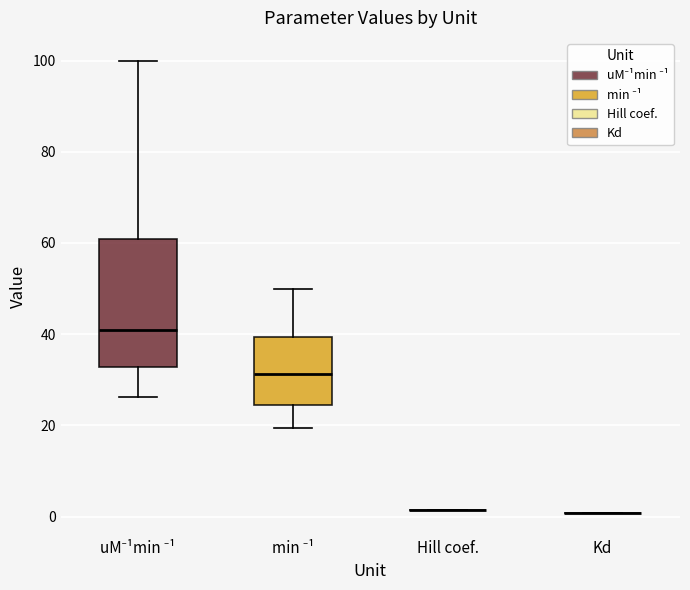

Where is the upper edge of the box for min ⁻¹ on the y-axis? The values are not printed on the chart, so give them approximately, as read against the axis.

40